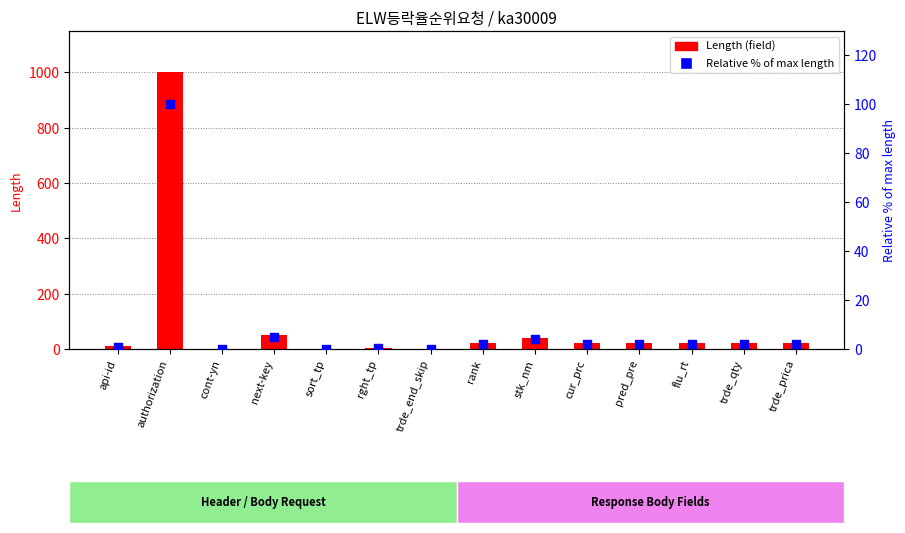

At how many categories does at least one series exceed 633?

1